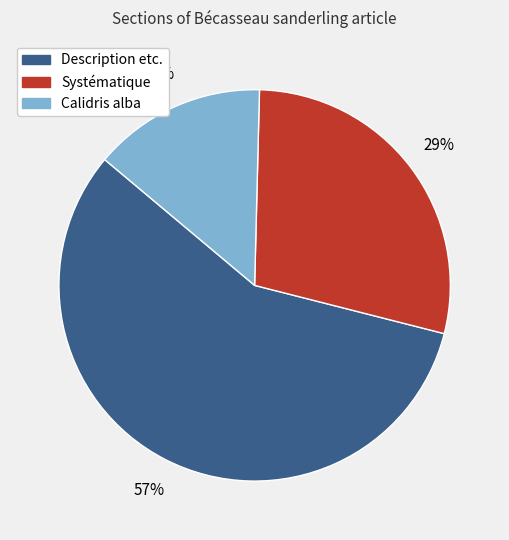

Is there any slice that represents more than half of the pie?

Yes